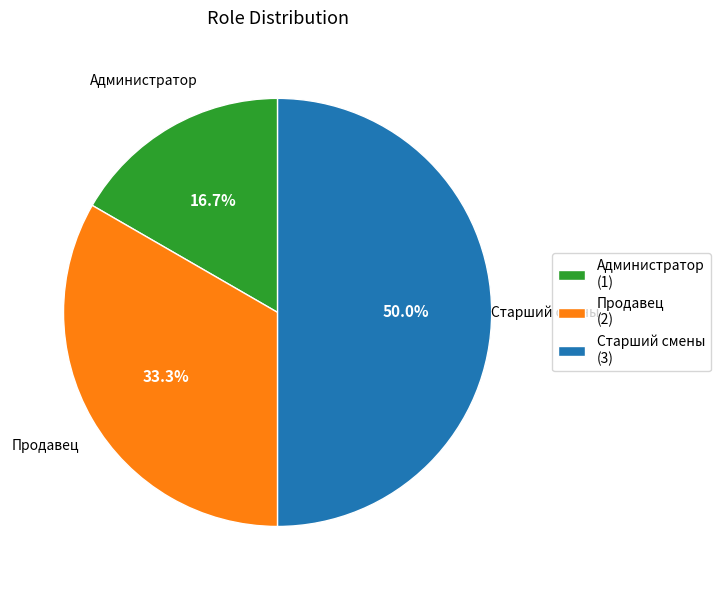

Which category has the smallest portion of the pie?

Администратор